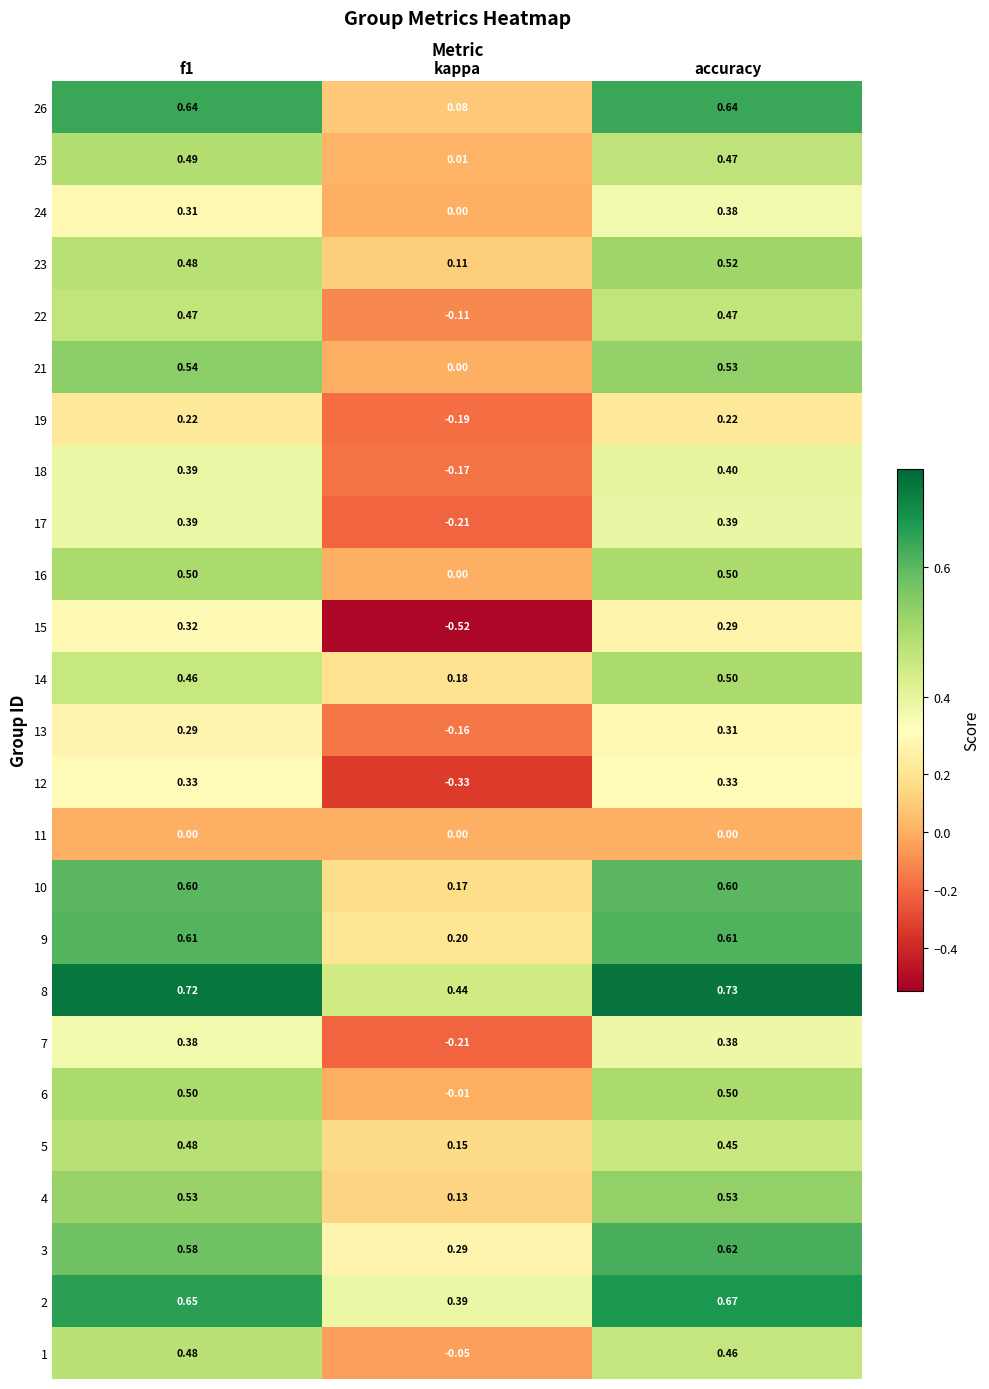

At which category does the chart reach its peak across all series?

accuracy